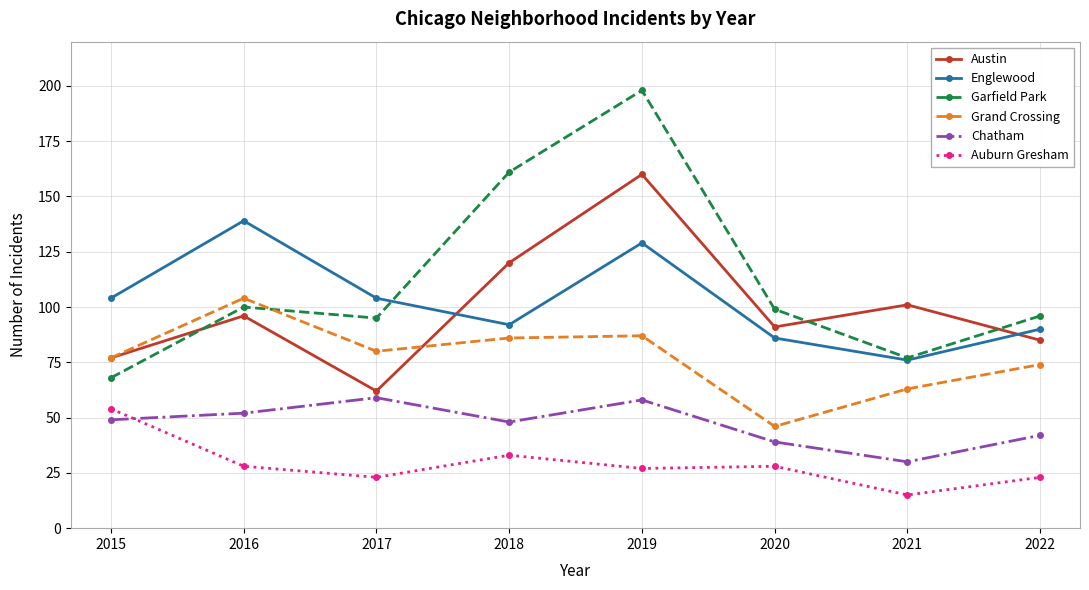

Does the chart display data point markers on the line(s)?

Yes